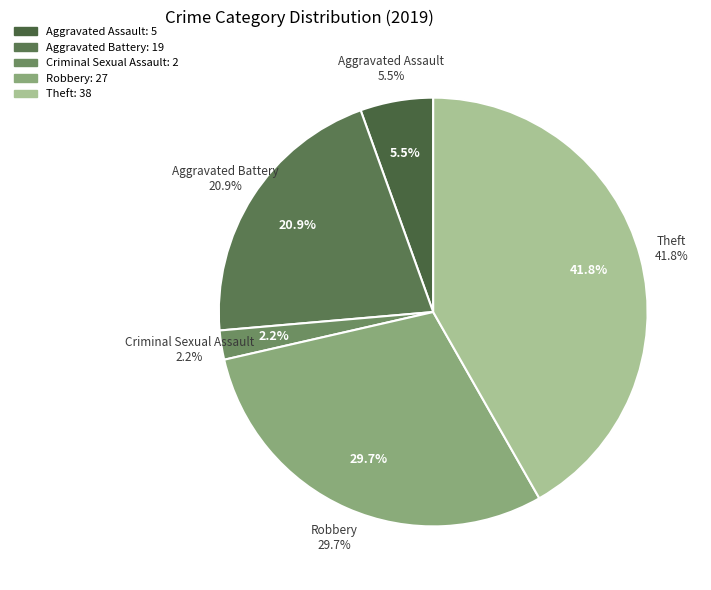

Is Aggravated Battery the majority of the pie?

No